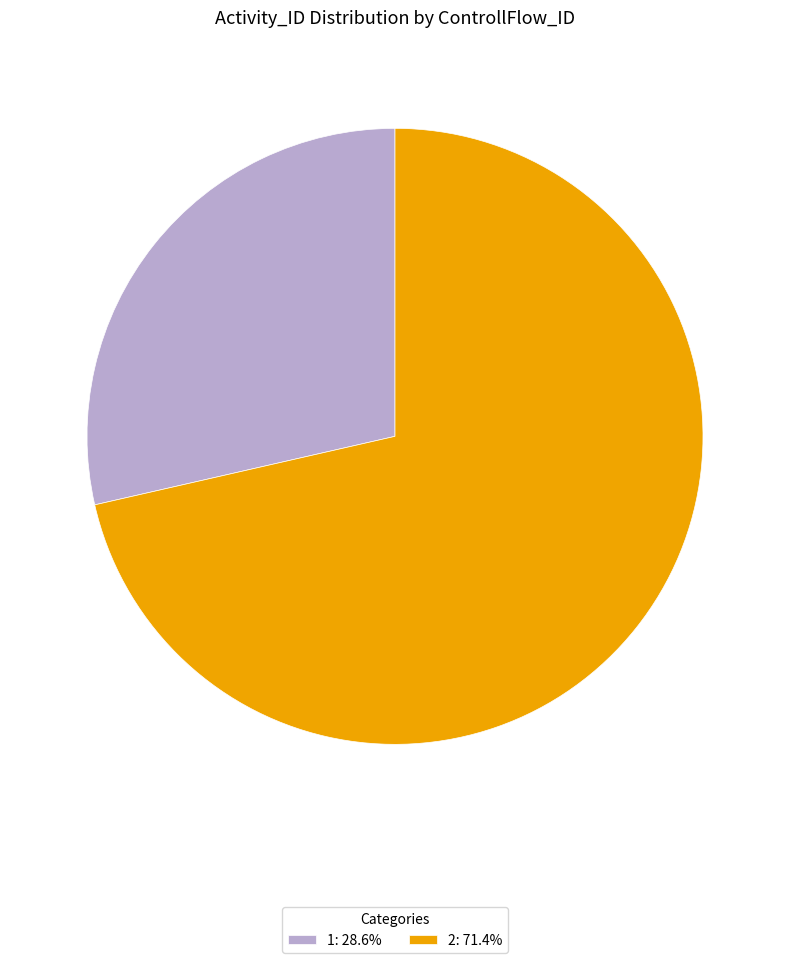

True or false: 2 accounts for 86% of the total.

False